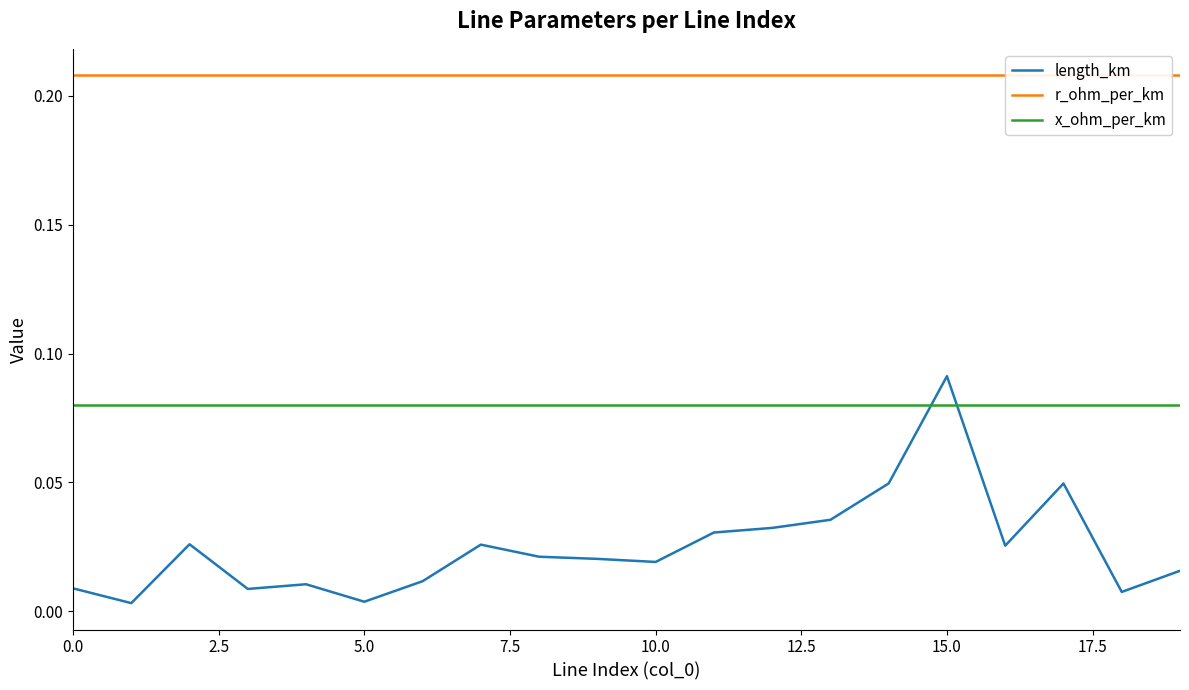

At 15, list the series in order from smallest to largest.

x_ohm_per_km, length_km, r_ohm_per_km